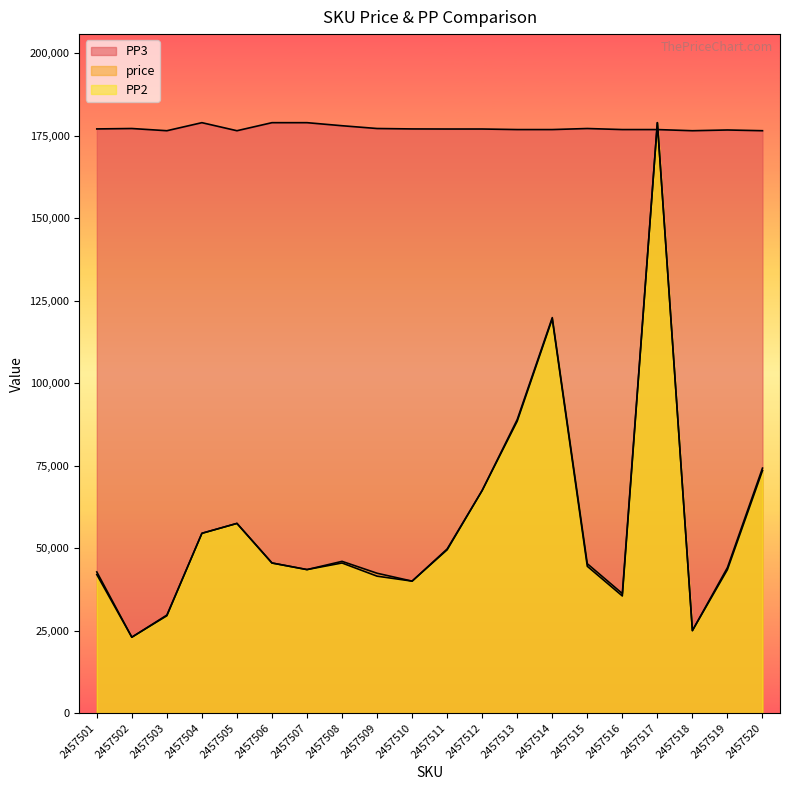

Is it true that price equals 45996.0 at 2457508?

True